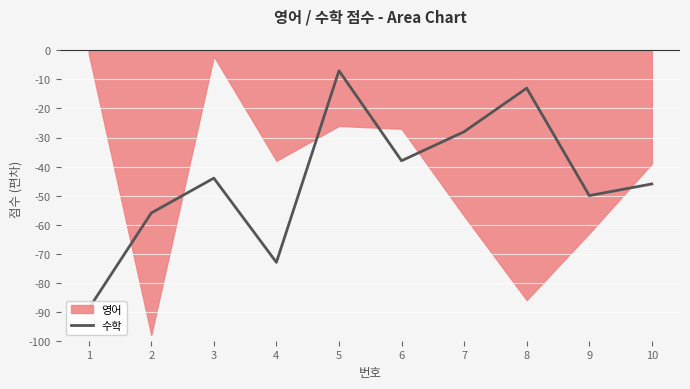

How many points are lower than both their immediate neighbors (excluding endpoints)?

3